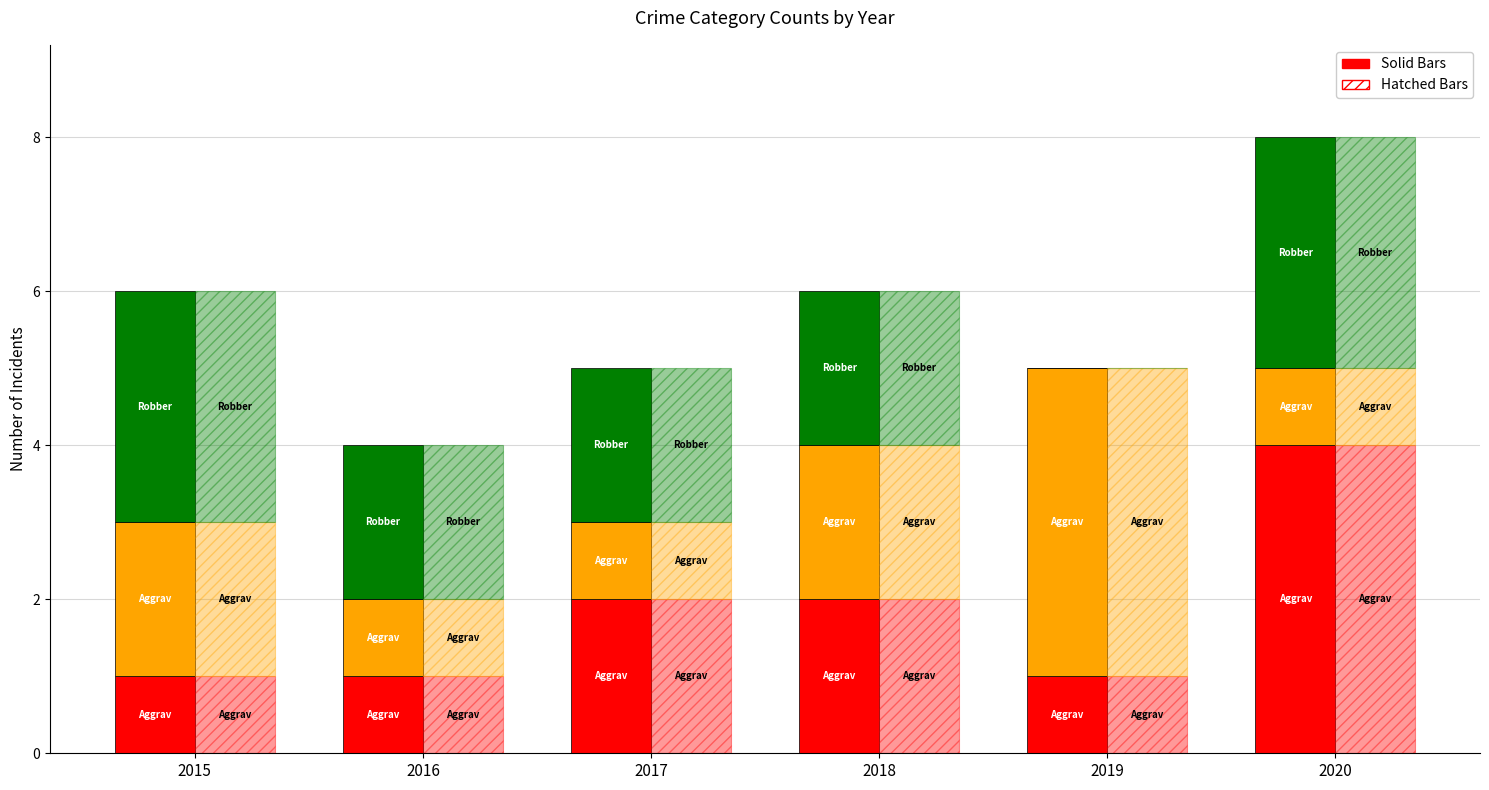

Is the value of Aggravated Assault (solid) at 2016 greater than the value of Aggravated Battery (hatch) at 2017?

No